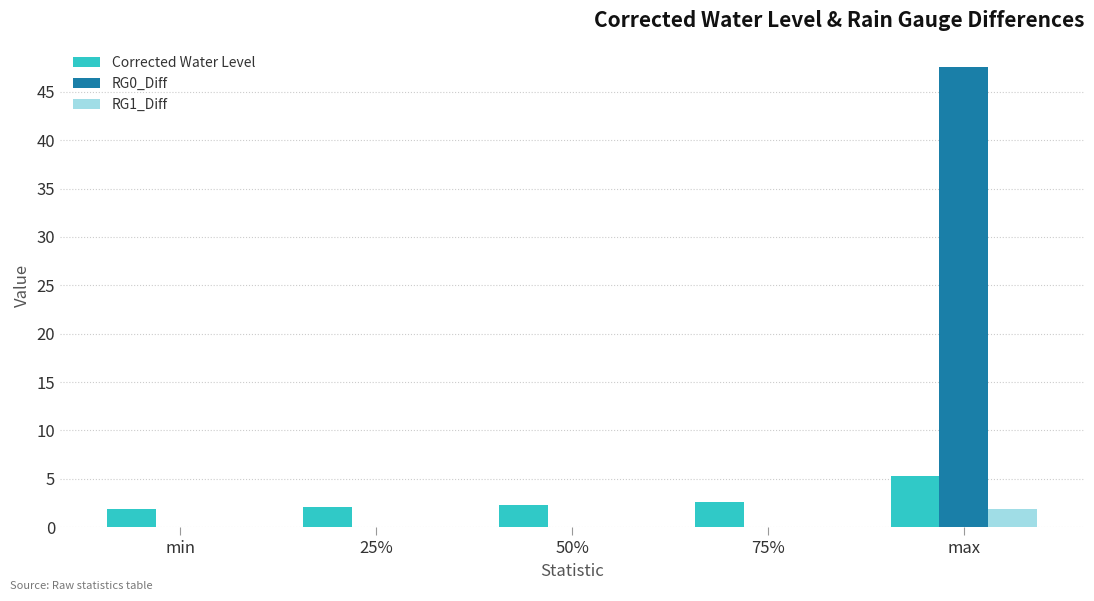

True or false: RG1_Diff has a value of 1.9 at max.

True